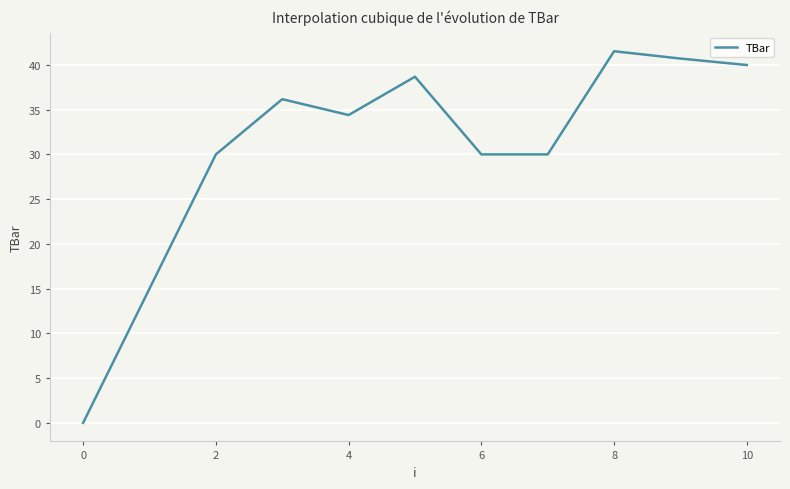

What is the sum of all values?

336.5